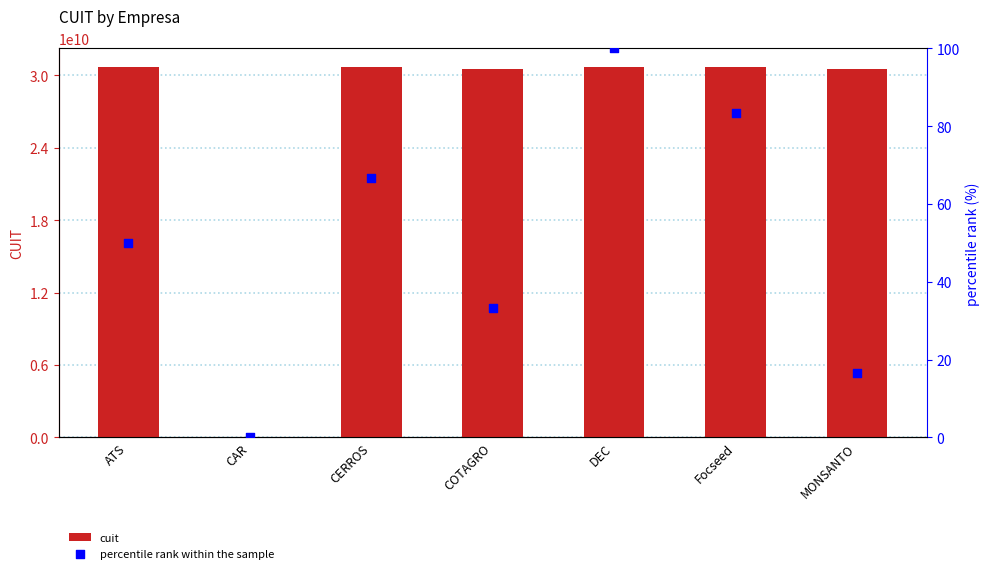

What is the total value across all series at Focseed?

30710844861.3